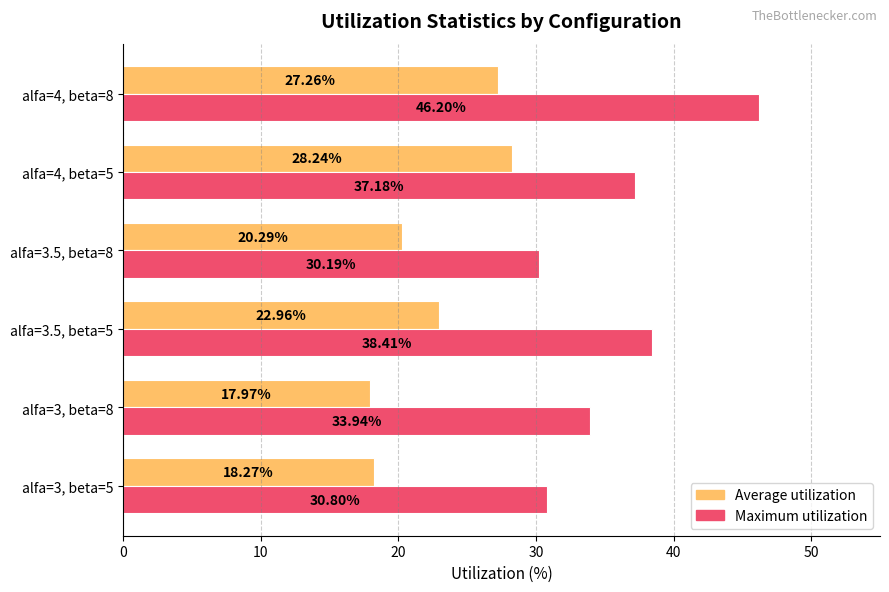

Which series has the widest spread of values?

Maximum utilization